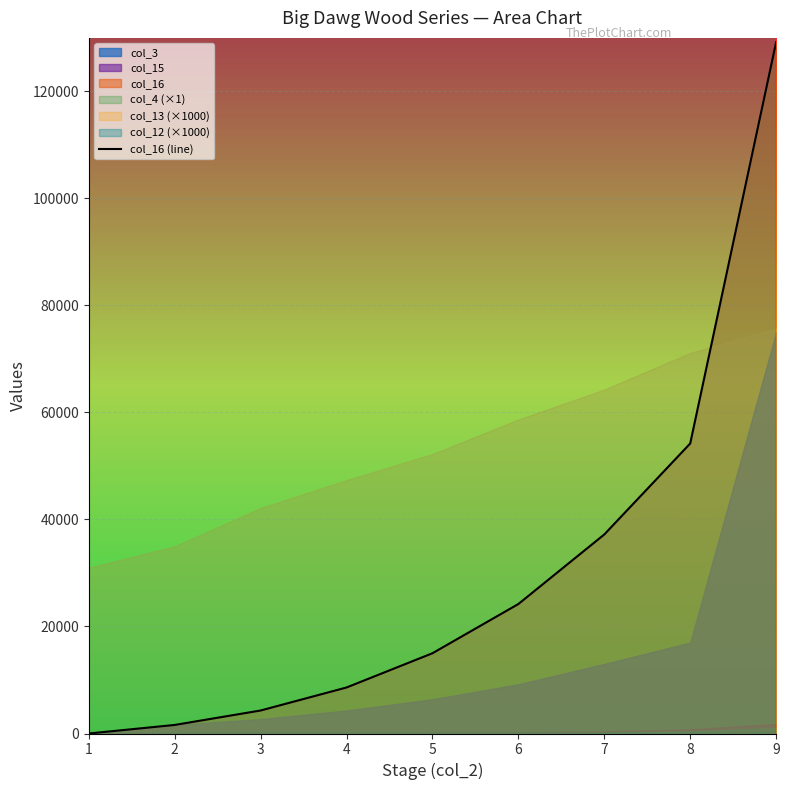

What is the change in value from 4 to 6?

+15600